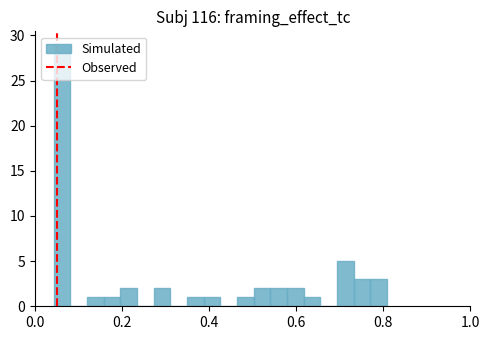

Around what value on the x-axis is the tallest bar? Give the approximate position of its centre, as read against the axis.

0.06